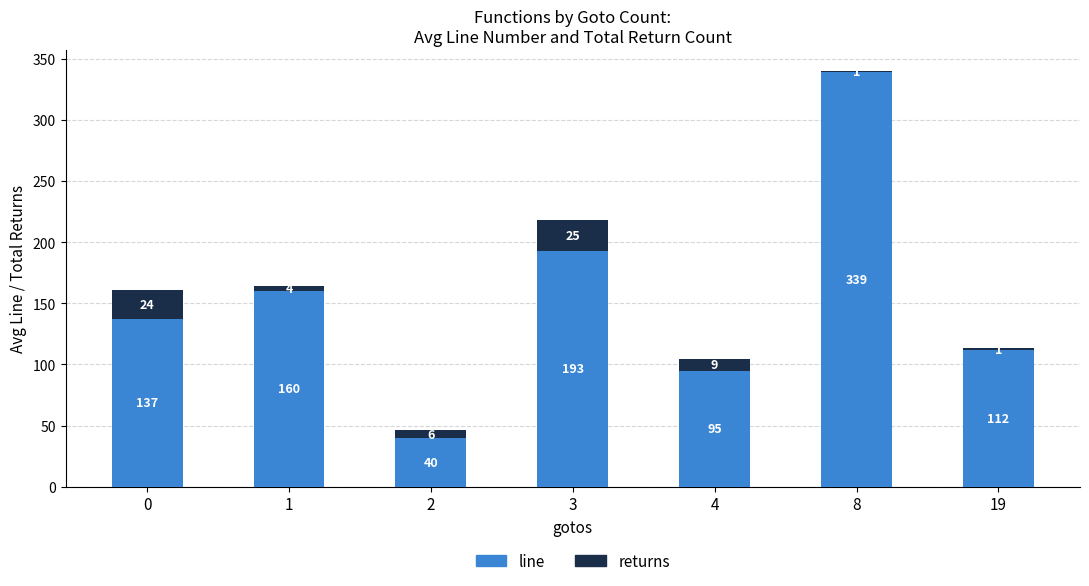

What is the total value across all series at 4?

104